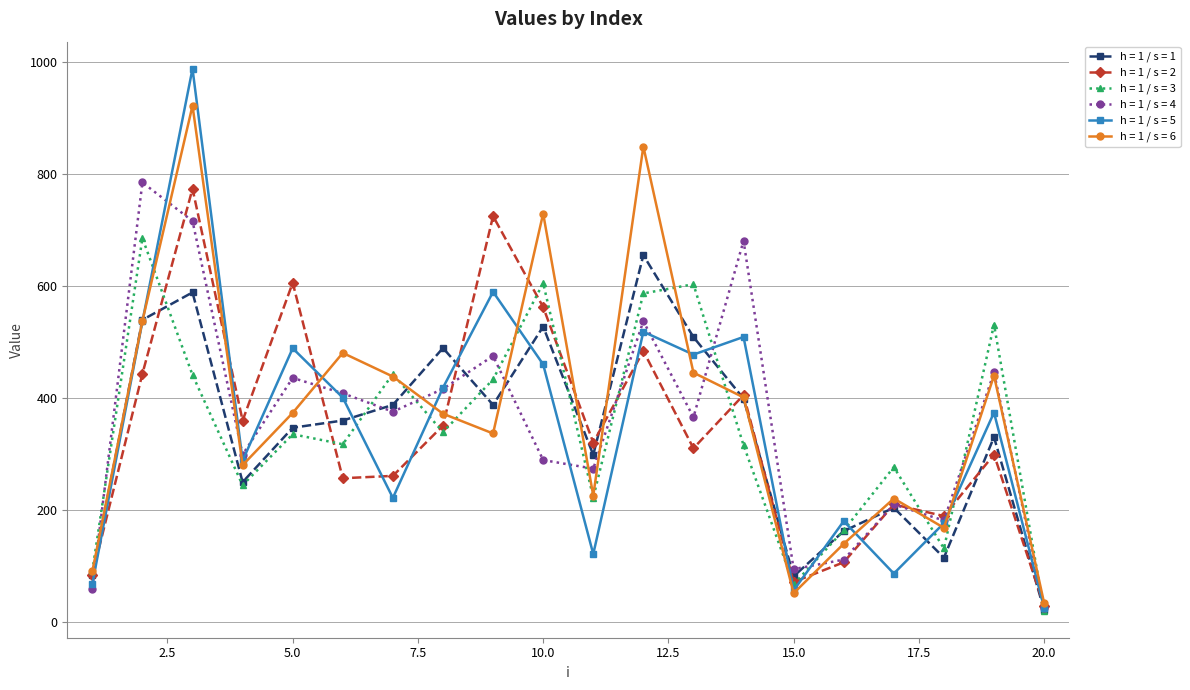

What is the difference between the maximum and minimum values in the h = 1 / s = 5 series?

961.7